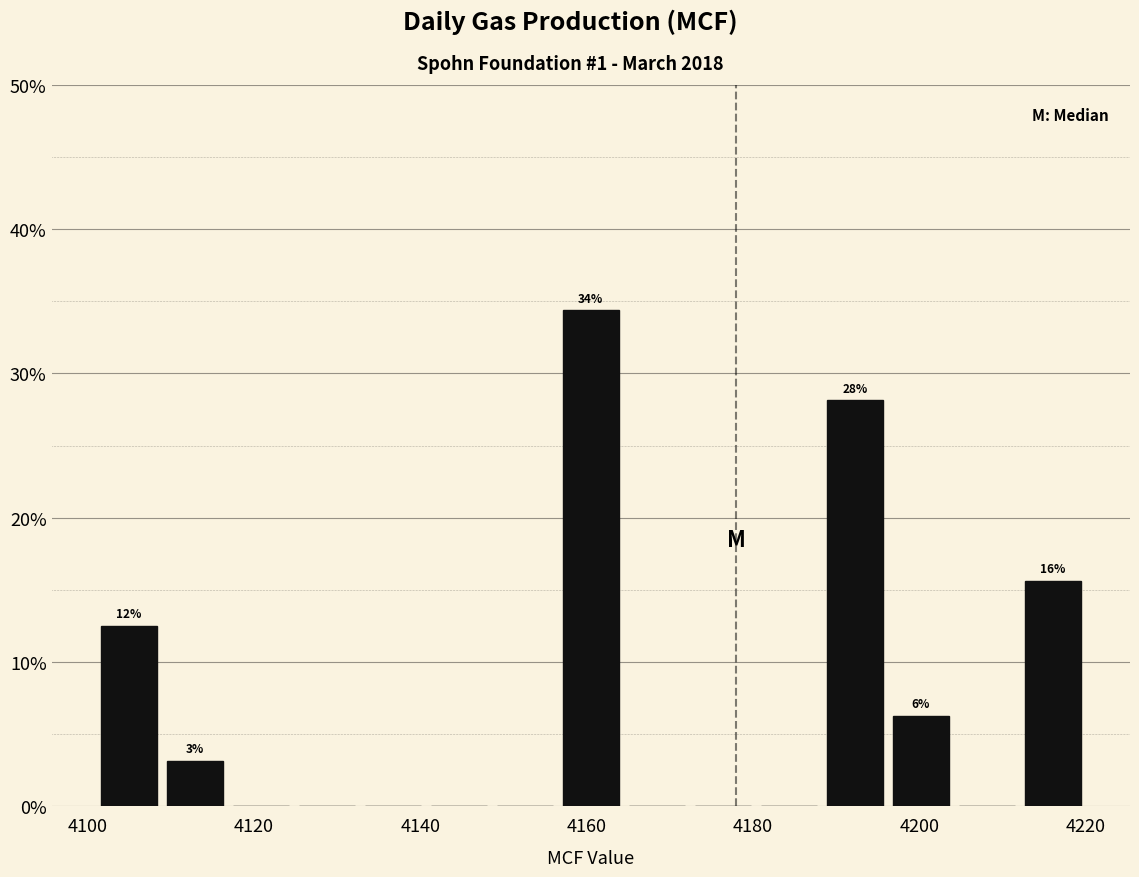

Read against the x-axis, roughly where is the centre of the tallest bar?

4160